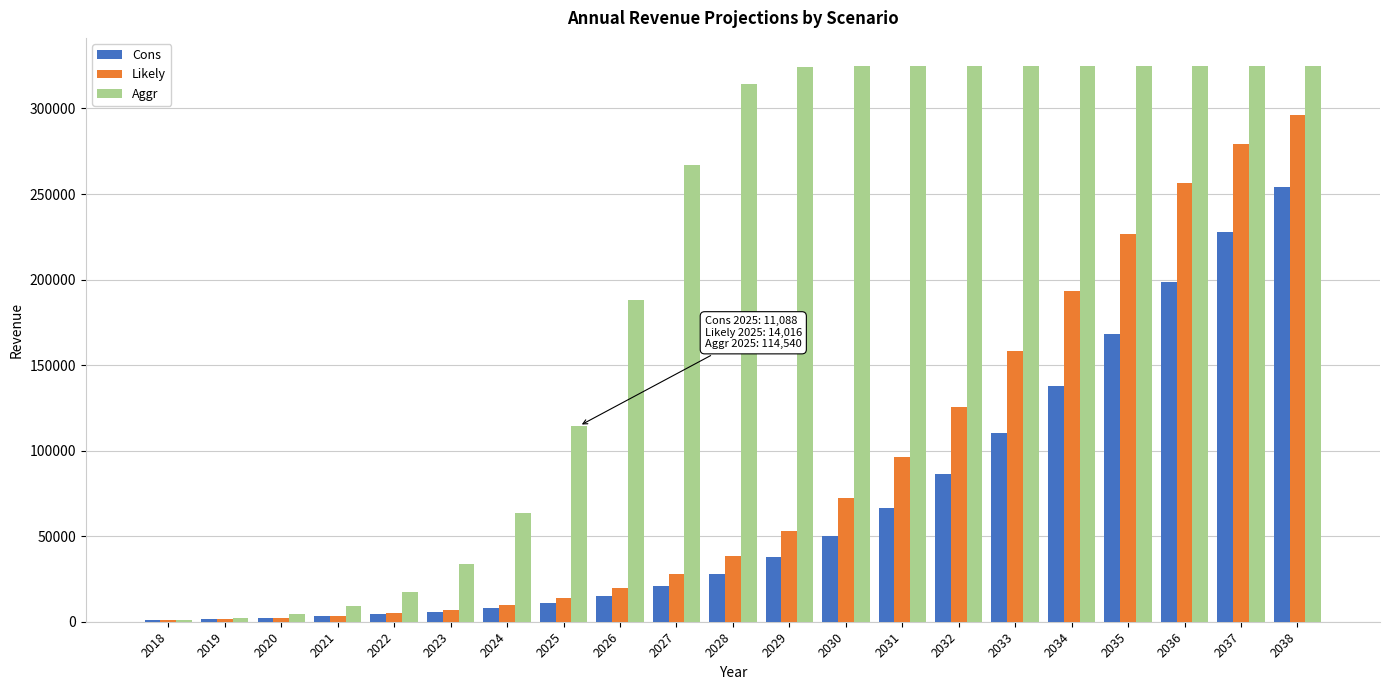

What is the maximum value for Likely?

296280